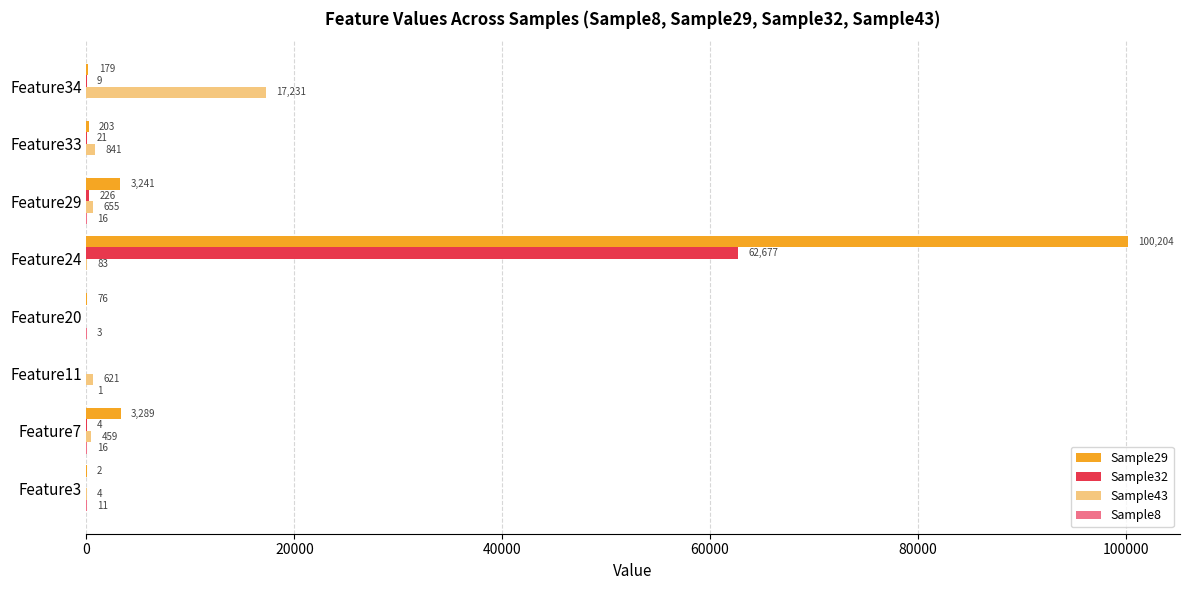

What is the sum of the Sample43 values at Feature7 and Feature29?

1114